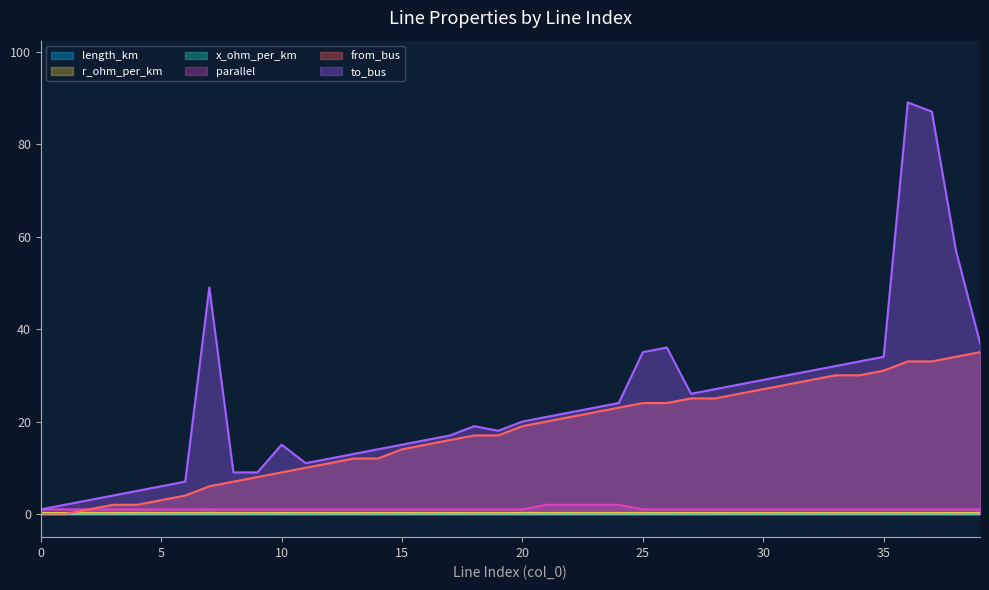

At which label is length_km closest to 0?

38